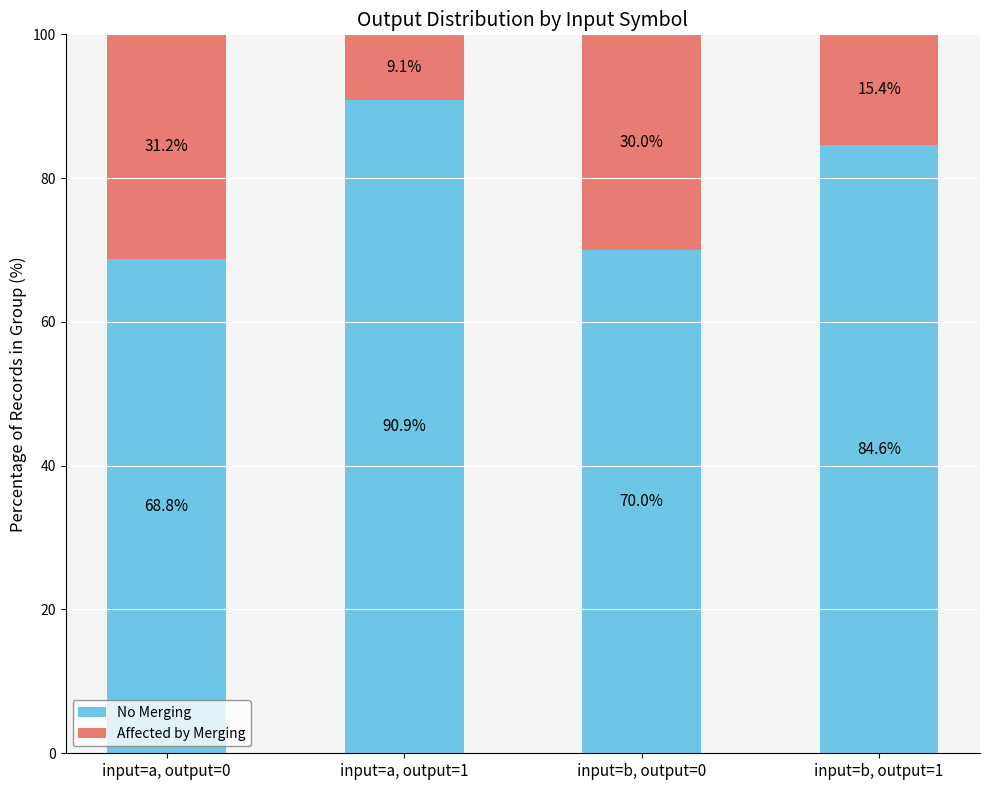

How many bars are there in total?

4